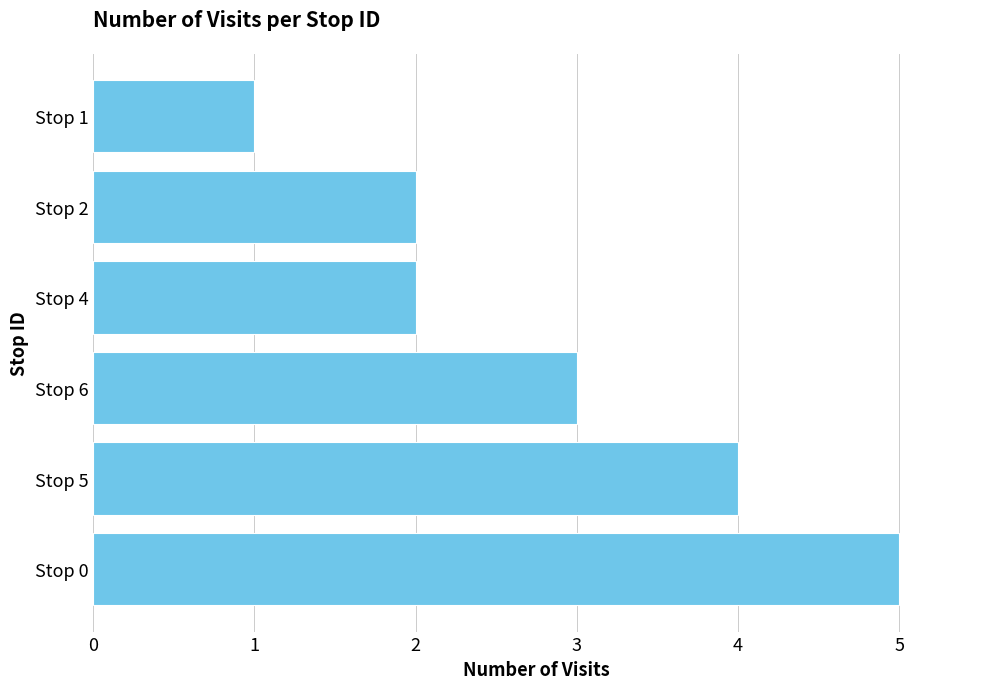

How many bars are there in total?

6